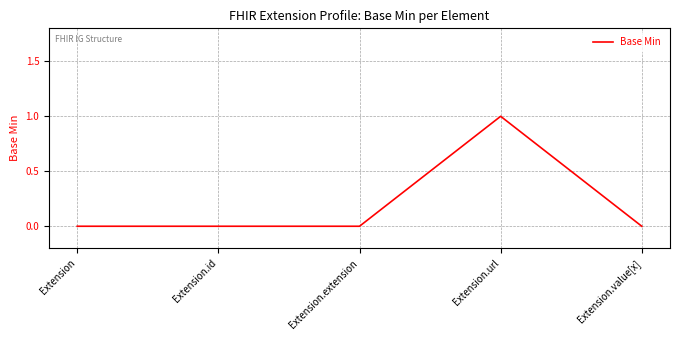

What position from the left is Extension.value[x]?

5